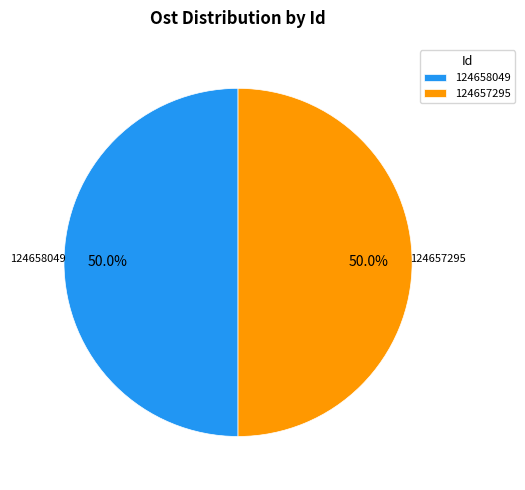

Do 124657295 and 124658049 together represent more than half of the pie?

Yes